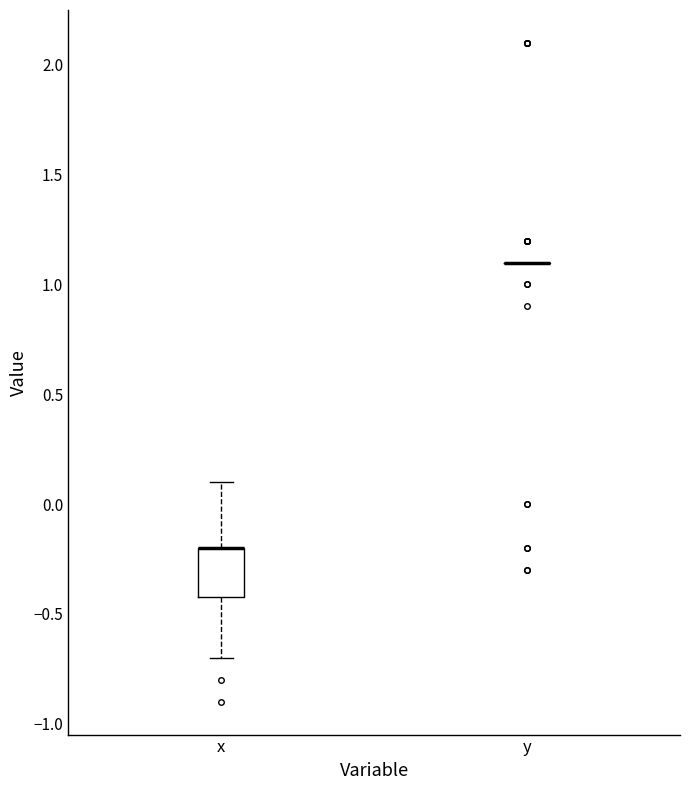

Where is the upper edge of the box for x on the y-axis? The values are not printed on the chart, so give them approximately, as read against the axis.

-0.2